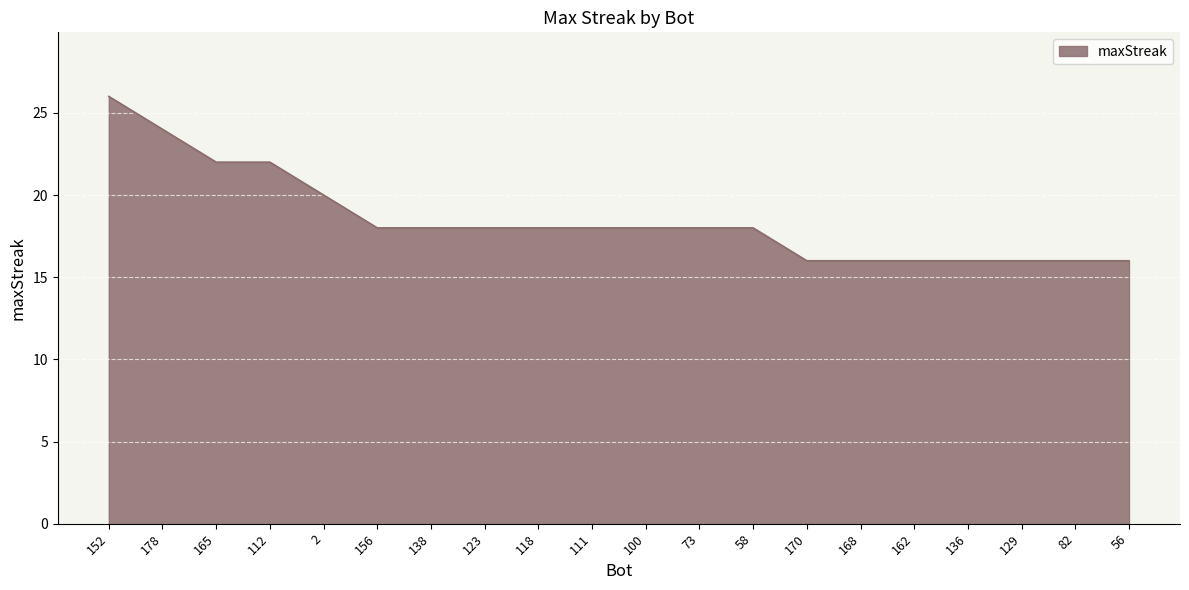

Approximately how many times larger is the value at 123 compared to 136?

1.1